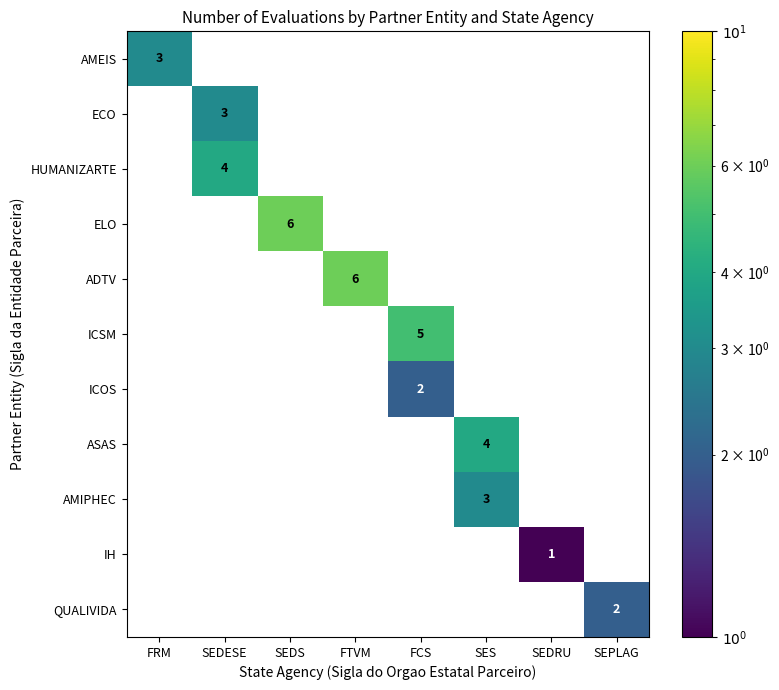

Is the value of ICOS at FRM greater than the value of IH at SEDS?

No